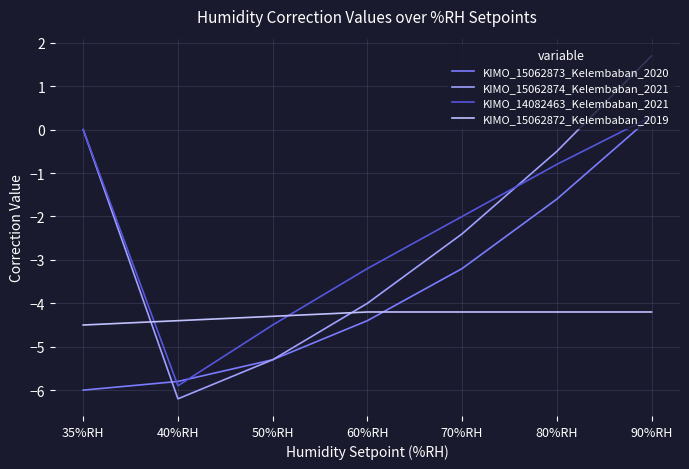

What is the difference between the maximum and minimum values in the KIMO_15062874_Kelembaban_2021 series?

7.9